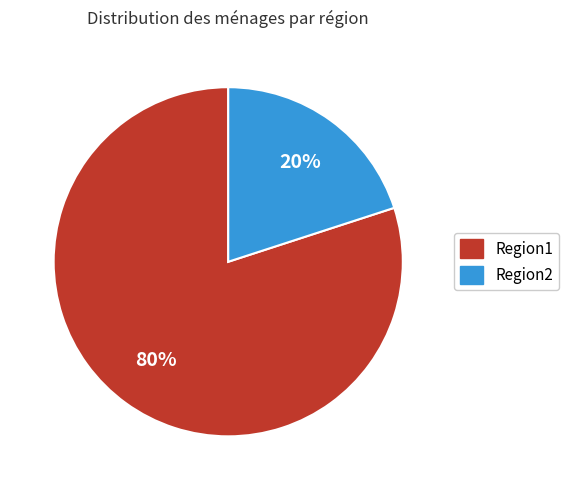

The Region2 slice represents 20% of the pie. True or false?

True